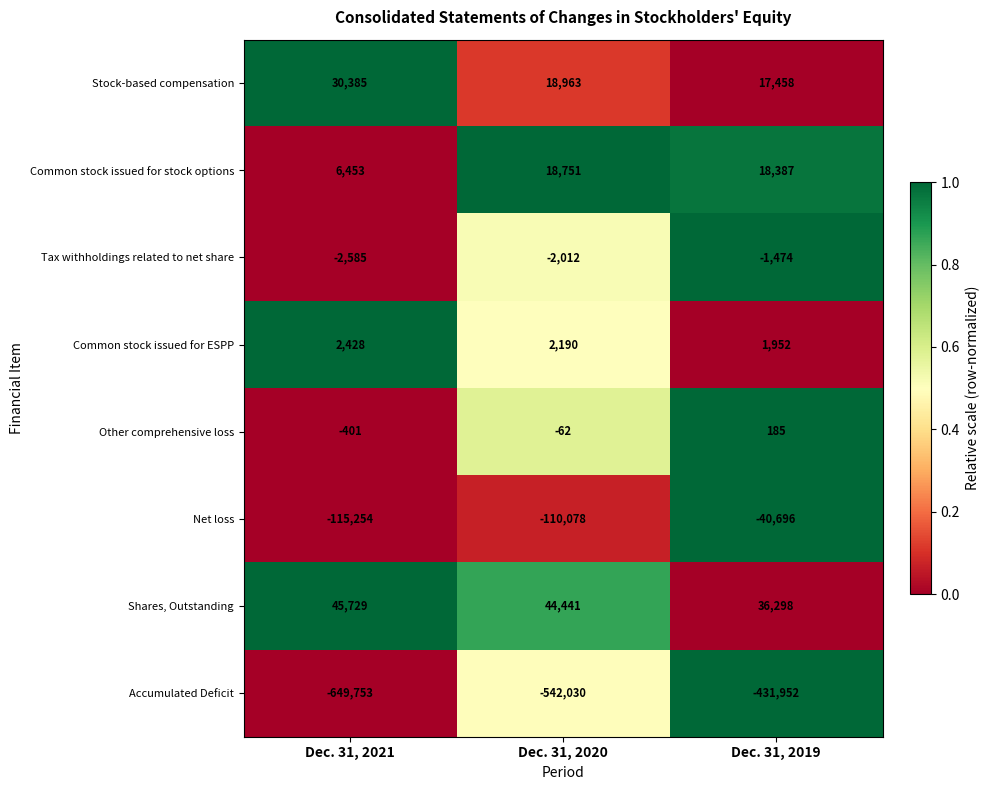

Reading left to right, extract all data points from this chart.

Stock-based compensation: 30385	18963	17458
Common stock issued for stock options: 6453	18751	18387
Tax withholdings related to net share: -2585	-2012	-1474
Common stock issued for ESPP: 2428	2190	1952
Other comprehensive loss: -401	-62	185
Net loss: -115254	-110078	-40696
Shares, Outstanding: 45729	44441	36298
Accumulated Deficit: -649753	-542030	-431952